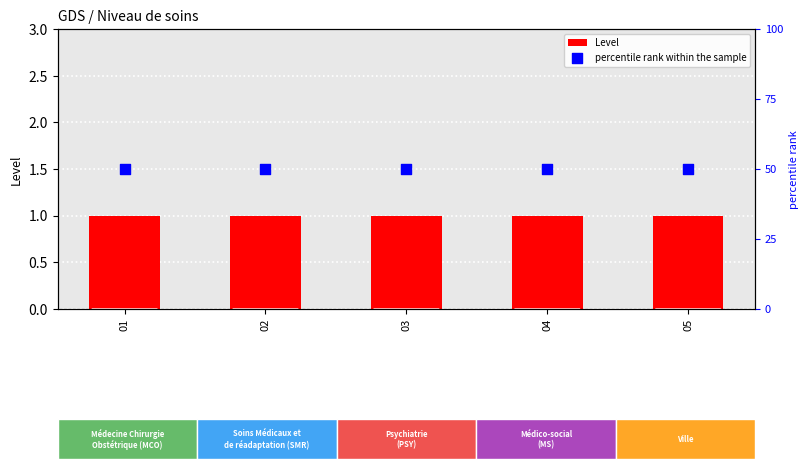

What are all the series names shown in the legend?

Level, percentile rank within the sample